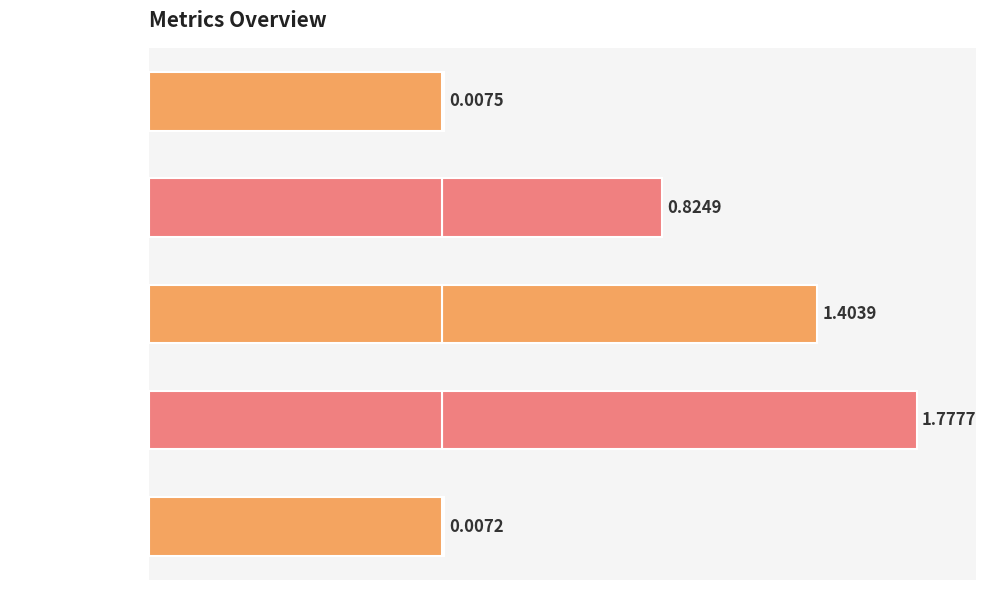

Which label corresponds to the largest value in the chart?

Training Time